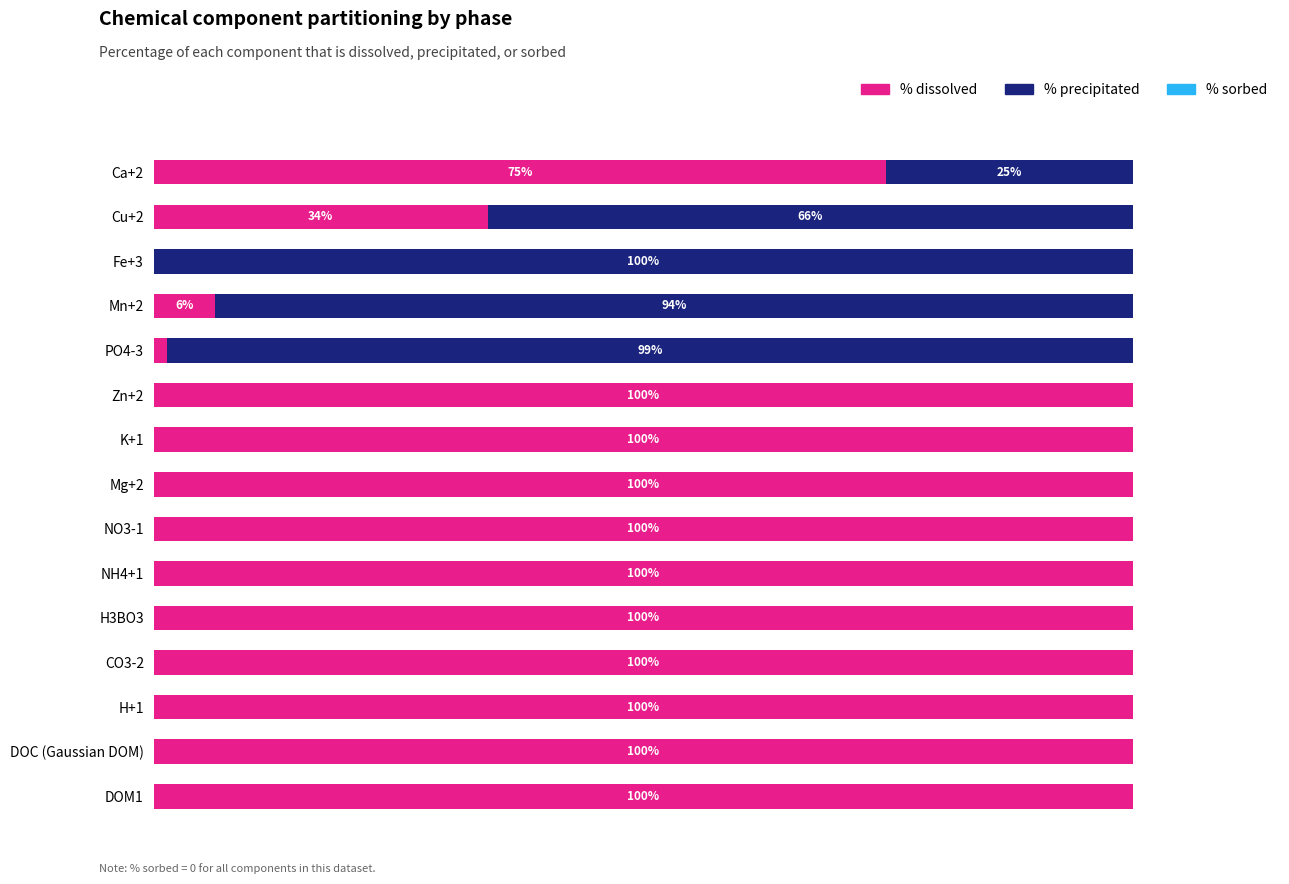

Where is % dissolved nearest to the value 50?

Cu+2